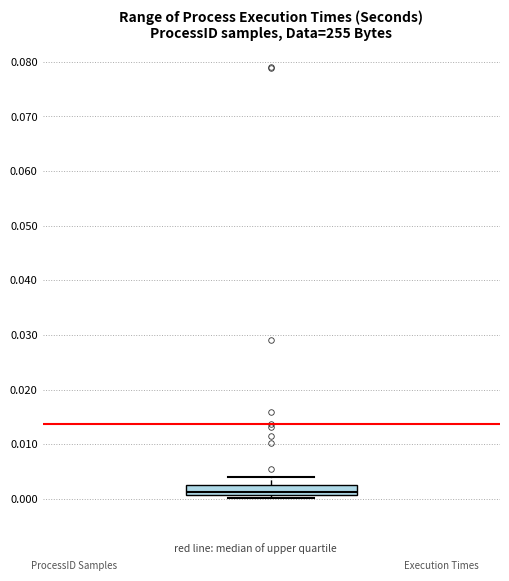

Where does the upper whisker of the box end on the y-axis? The values are not printed on the chart, so give them approximately, as read against the axis.

0.004